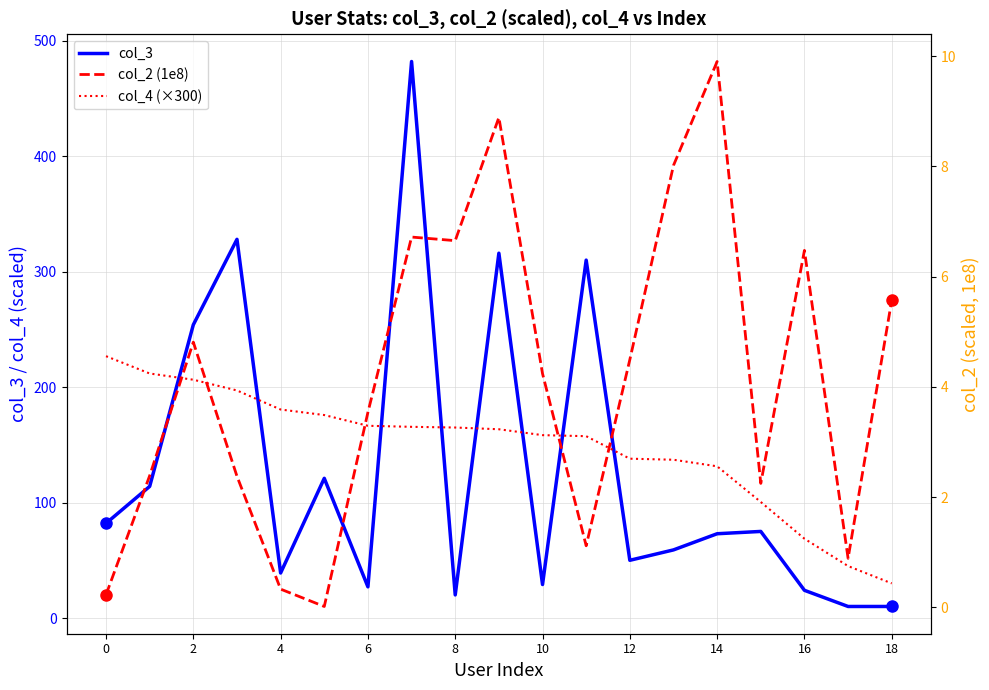

Which category has the highest value across all series?

14